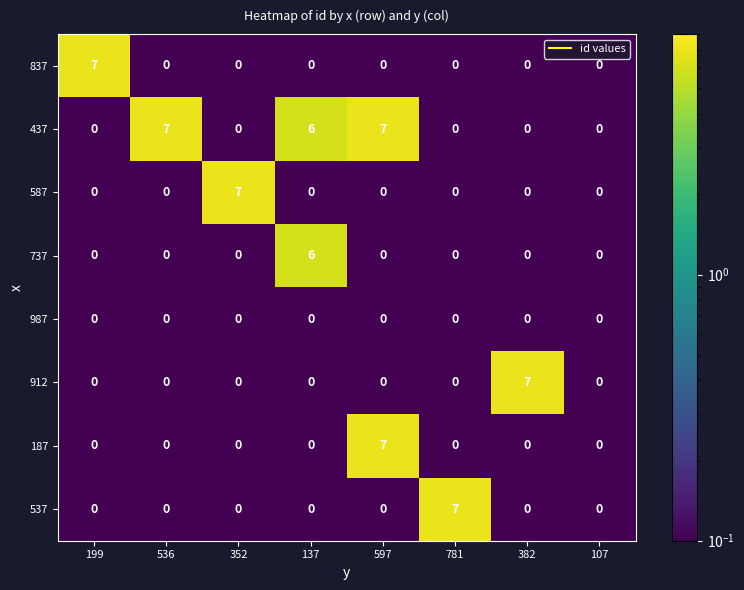

The 187 series shows 2 at 597. True or false?

False